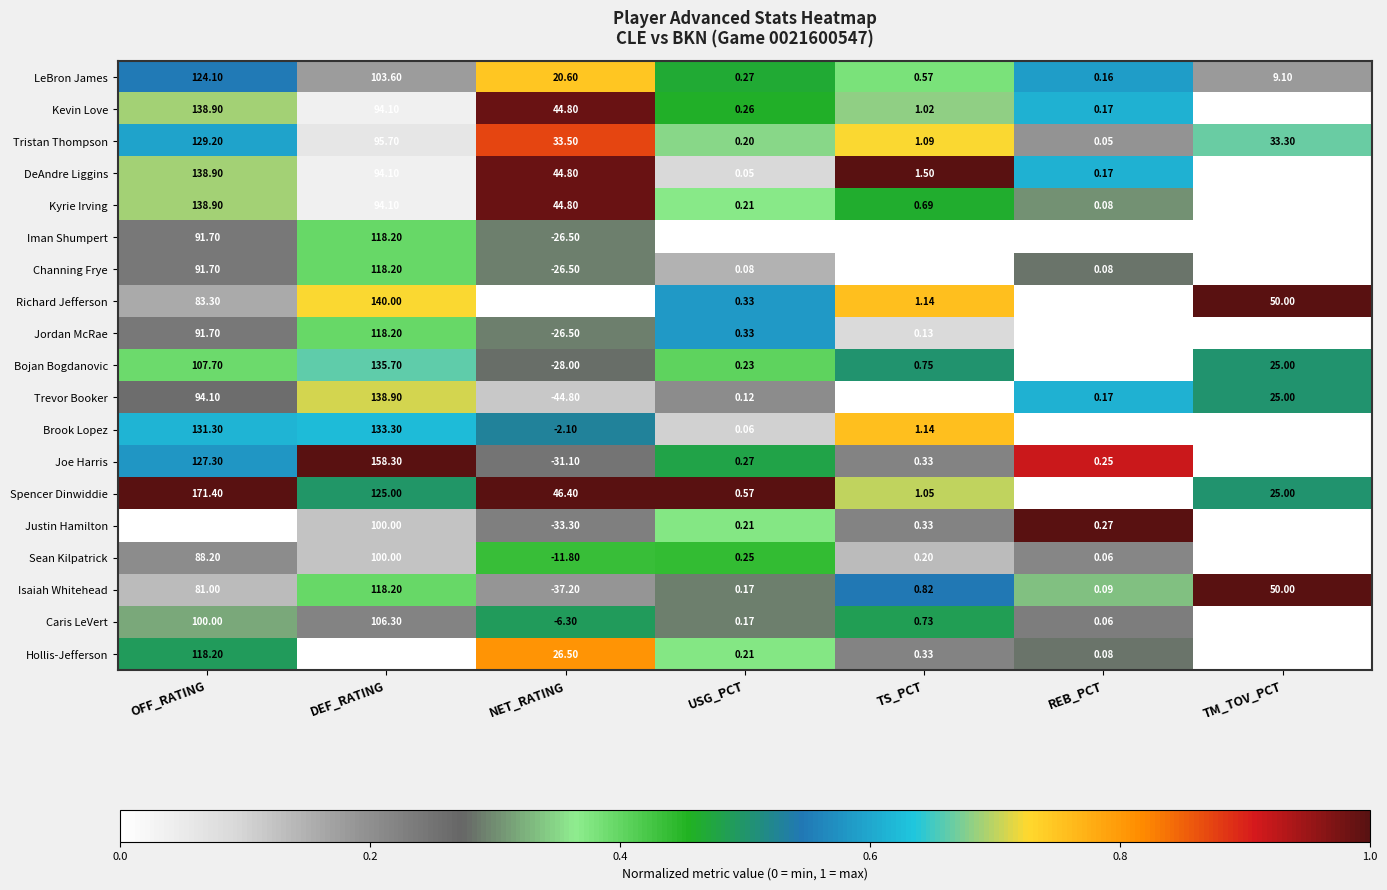

Is the value of Isaiah Whitehead at REB_PCT greater than the value of Kyrie Irving at NET_RATING?

No